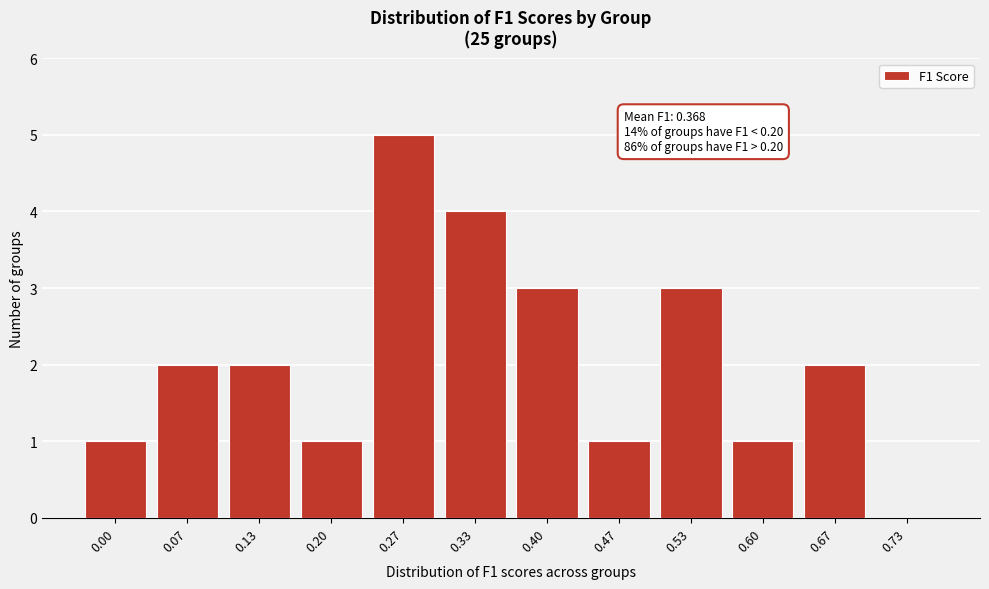

Reading right to left, extract all data points from this chart.

0.73=0	0.67=2	0.60=1	0.53=3	0.47=1	0.40=3	0.33=4	0.27=5	0.20=1	0.13=2	0.07=2	0.00=1